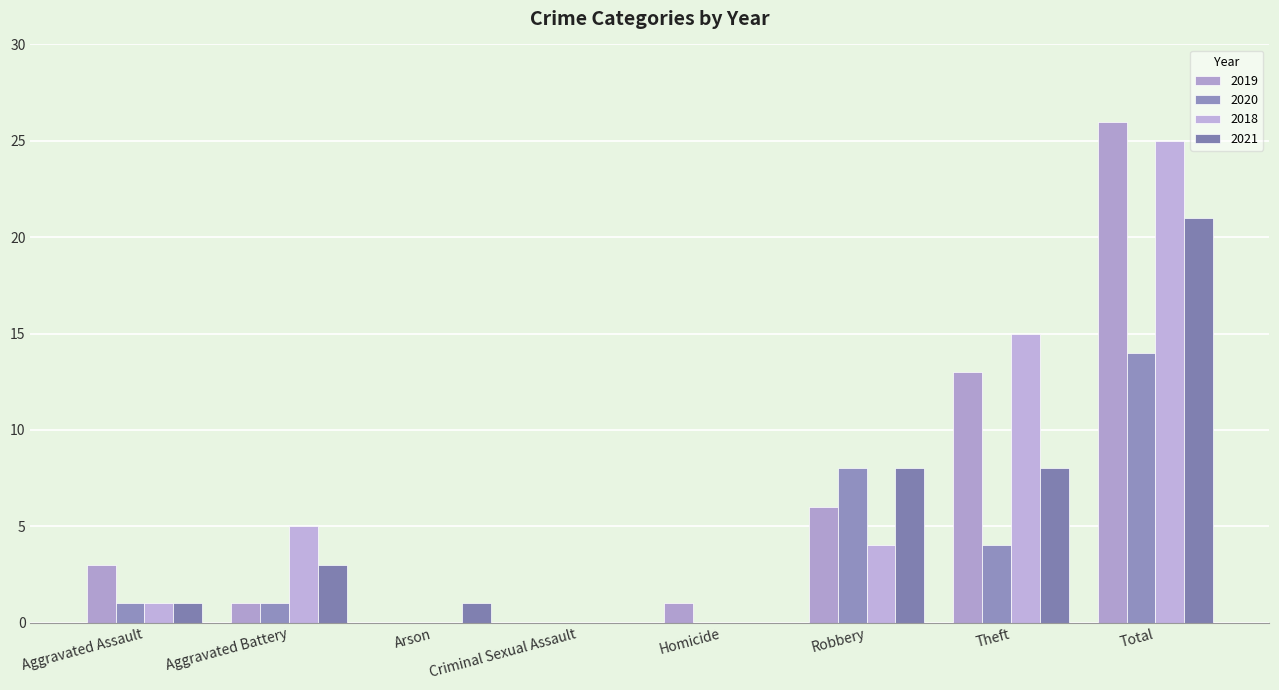

How many groups of bars are there?

8